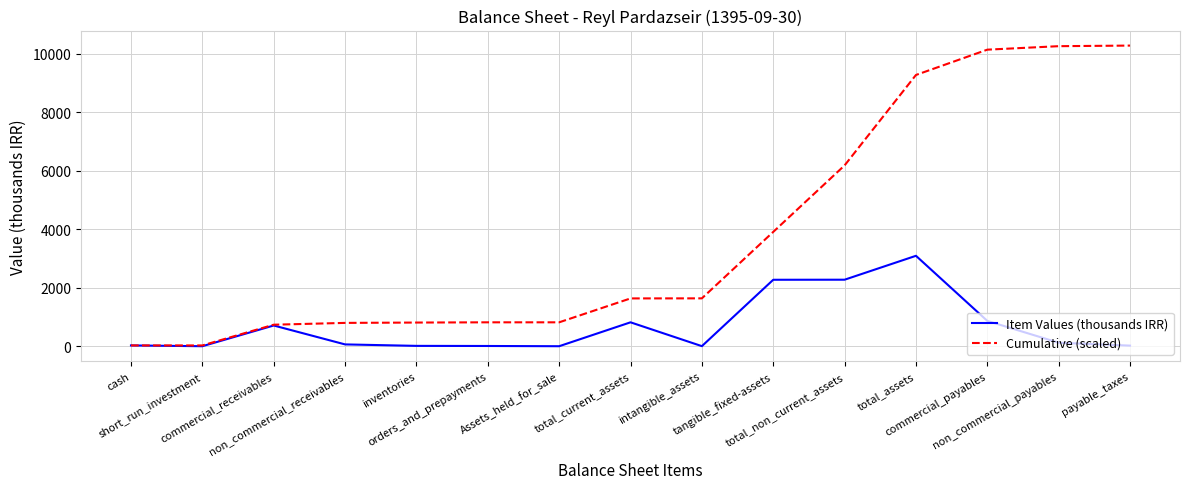

The Item Values (thousands IRR) series shows 865.7 at commercial_payables. True or false?

True